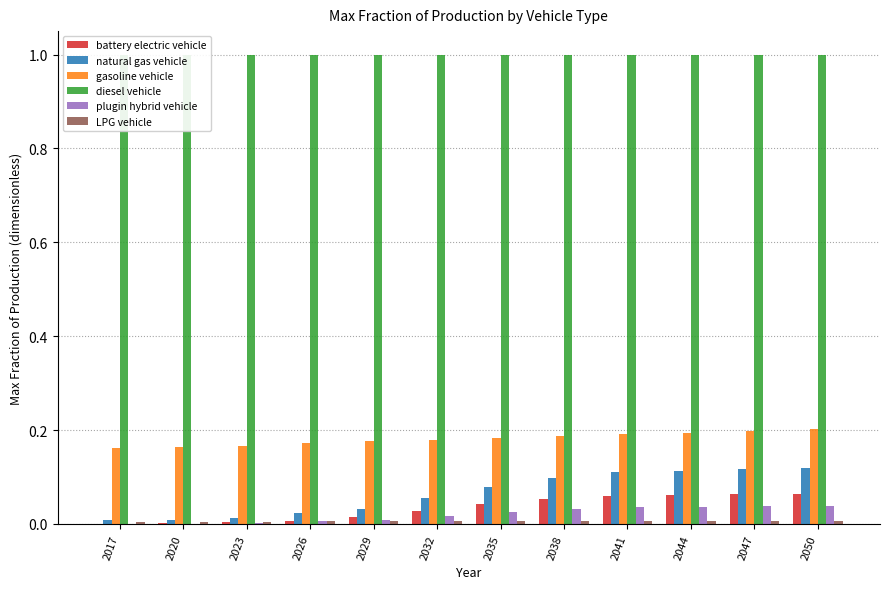

What is the difference between the maximum and second lowest values in the natural gas vehicle series?

0.1